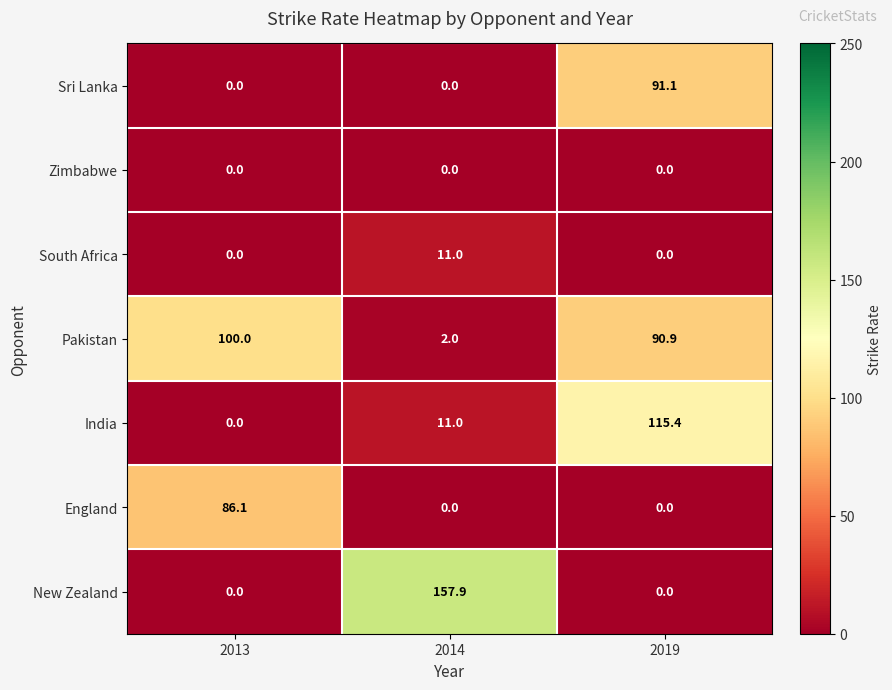

The value of New Zealand at 2013 is 0.0. True or false?

True